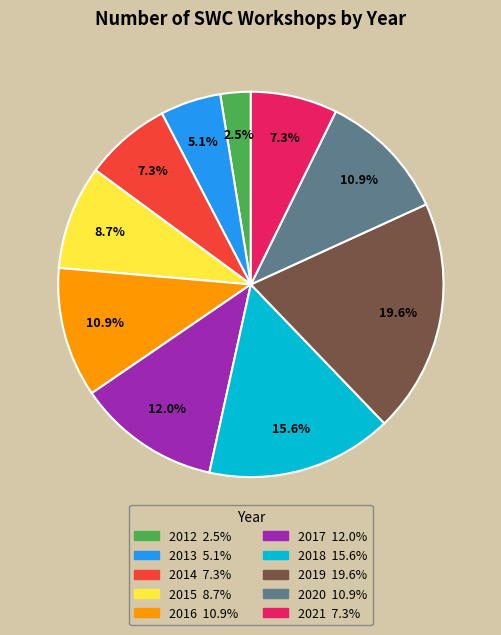

Does 2014 represent more than half of the total?

No